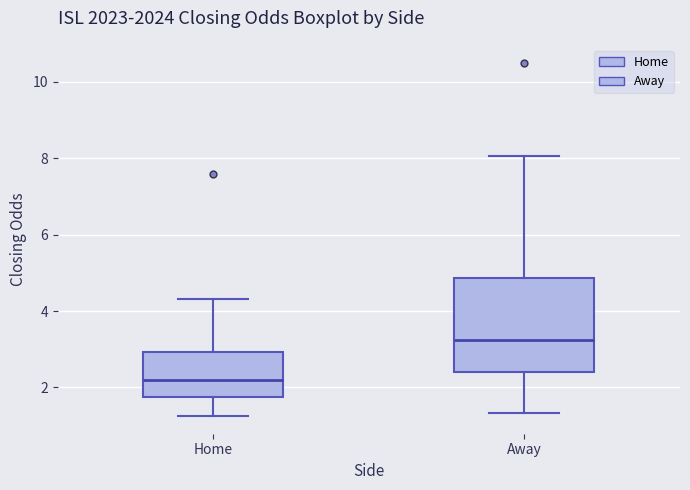

Which box has the highest median line?

Away